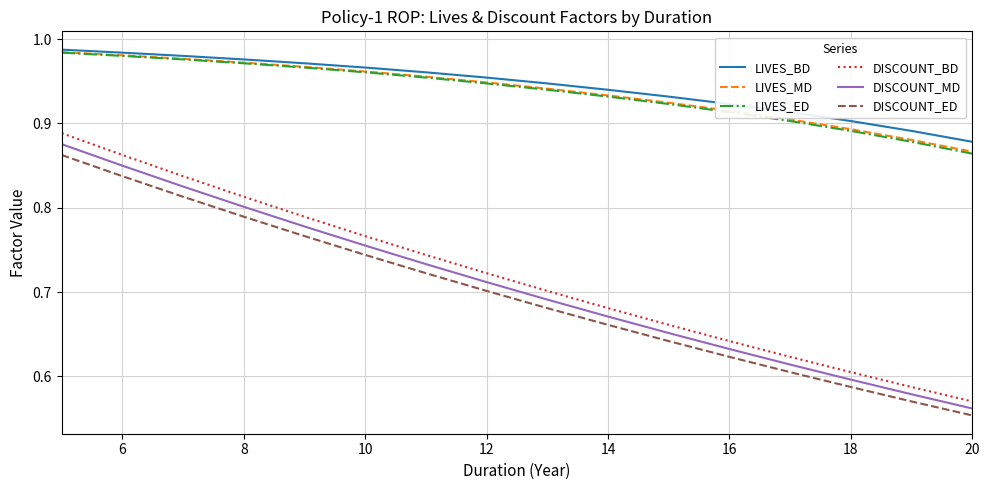

True or false: DISCOUNT_BD and LIVES_BD cross at least once.

False